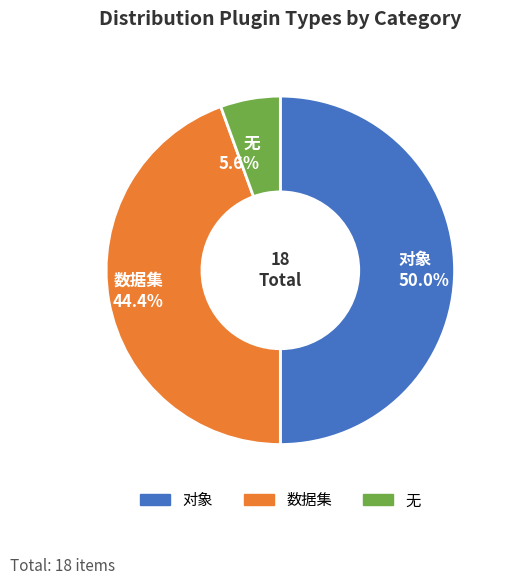

Approximately how many times larger is the value at 对象 50.0% compared to 数据集 44.4%?

1.1